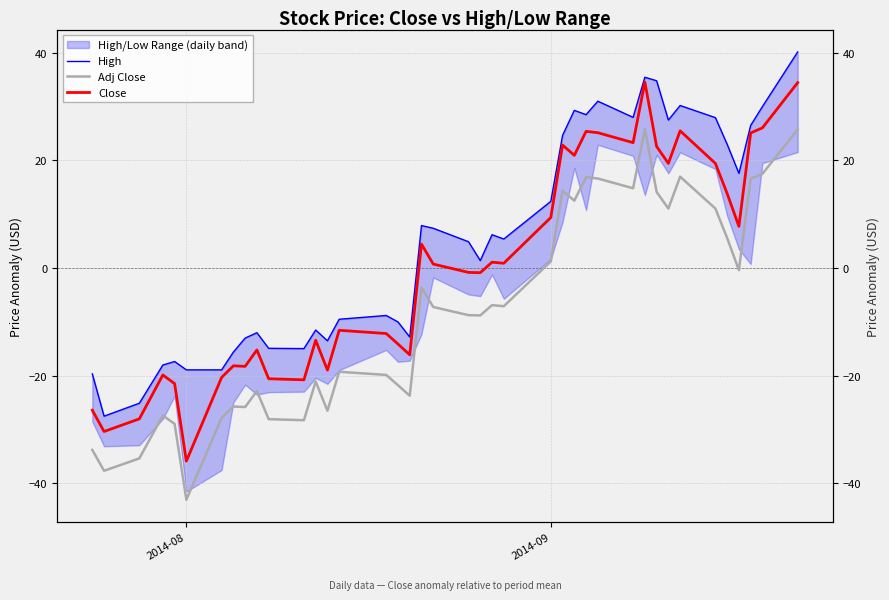

True or false: Adj Close has a value of -9.7 at 12.

False